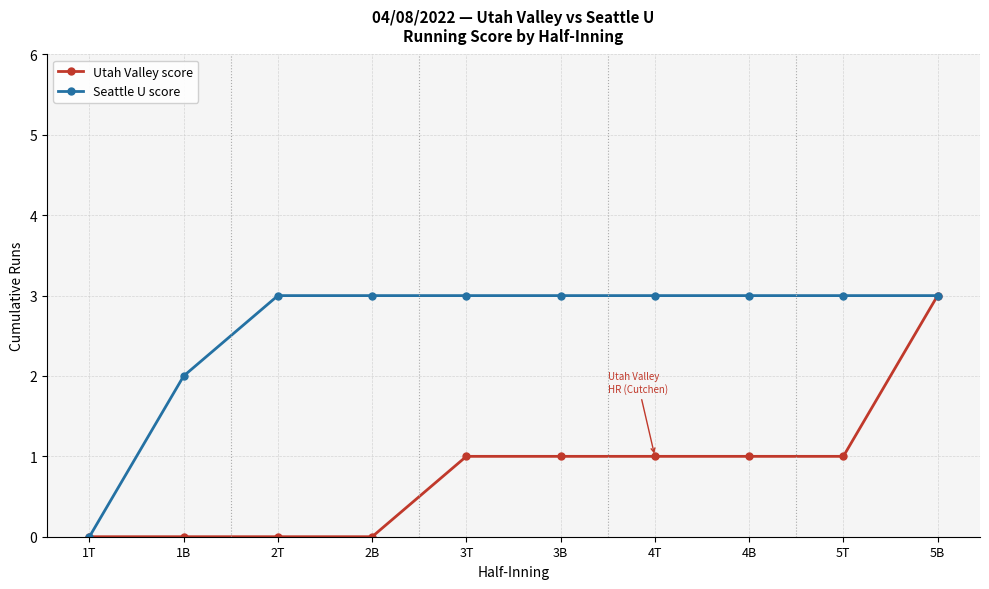

Rank the series by their average value, from highest to lowest.

Seattle U score, Utah Valley score